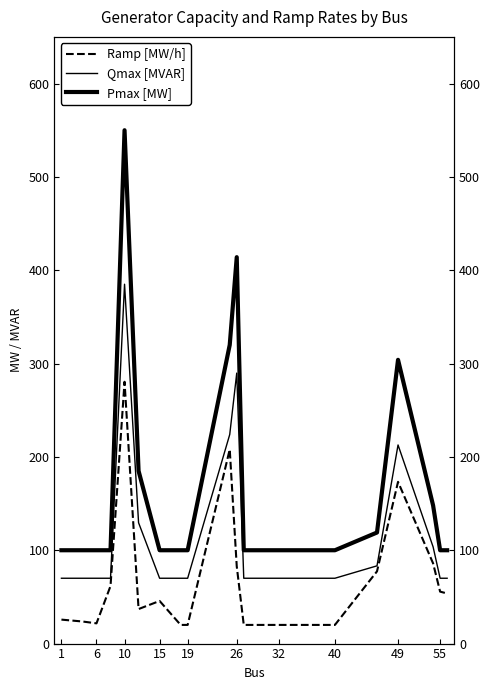

The value of Qmax [MVAR] at 40 is 70.0. True or false?

True